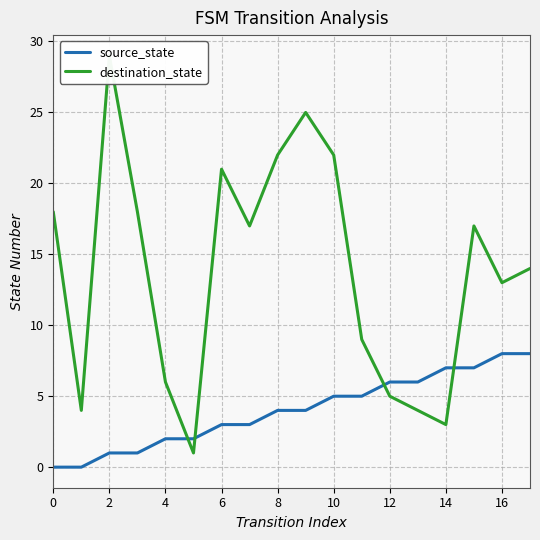

Rank the series by their maximum value, from highest to lowest.

destination_state, source_state